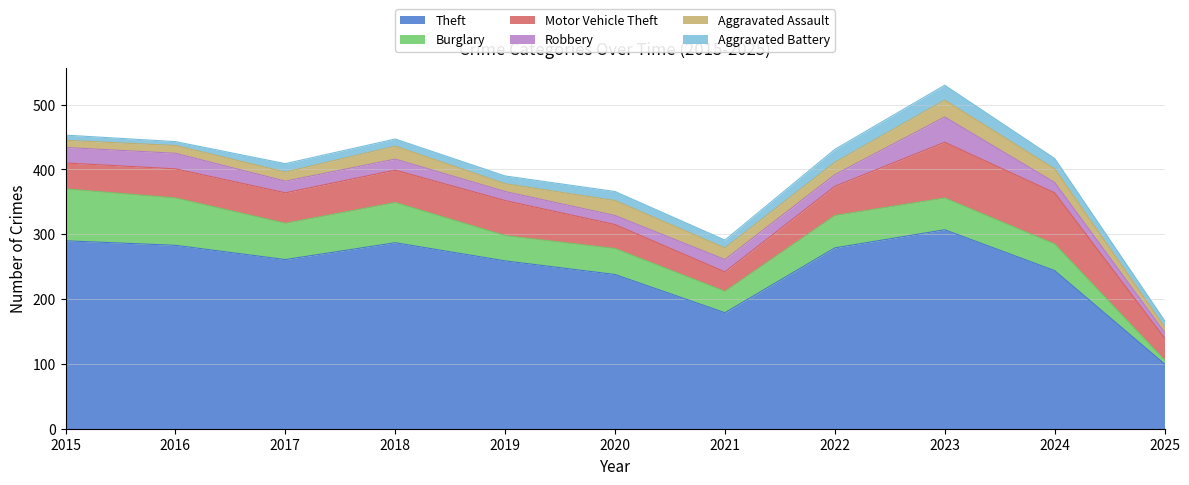

Reading right to left, what are all the values shown in this chart?

Theft: 2025=100	2024=244	2023=307	2022=279	2021=179	2020=238	2019=259	2018=287	2017=261	2016=283	2015=290
Burglary: 2025=6	2024=41	2023=49	2022=50	2021=33	2020=40	2019=39	2018=62	2017=56	2016=73	2015=80
Motor Vehicle Theft: 2025=34	2024=79	2023=86	2022=45	2021=30	2020=37	2019=54	2018=50	2017=47	2016=45	2015=40
Robbery: 2025=9	2024=16	2023=39	2022=18	2021=19	2020=14	2019=14	2018=17	2017=18	2016=24	2015=24
Aggravated Assault: 2025=8	2024=21	2023=26	2022=19	2021=18	2020=23	2019=12	2018=20	2017=14	2016=12	2015=11
Aggravated Battery: 2025=10	2024=16	2023=23	2022=20	2021=12	2020=14	2019=12	2018=11	2017=13	2016=6	2015=8